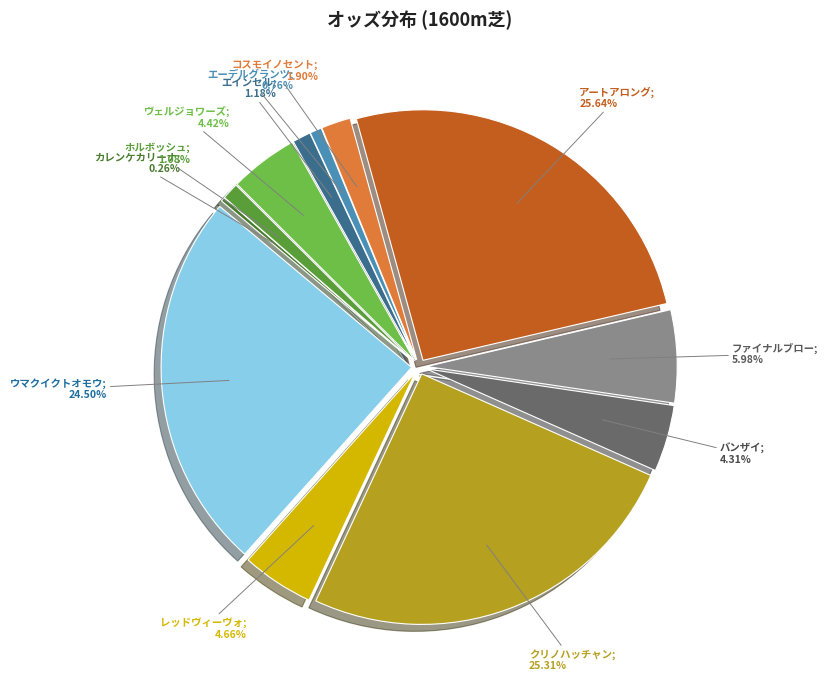

Combined, do エインセル; 1.18% and クリノハッチャン; 25.31% account for over 50%?

No